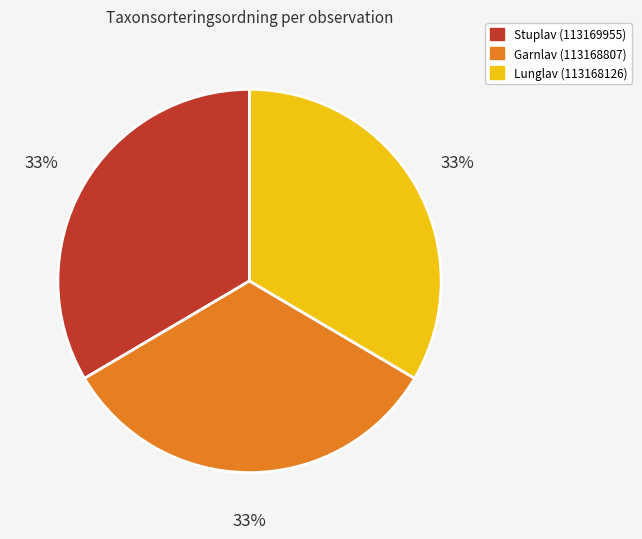

Approximately how many times larger is the value at Garnlav (113168807) compared to Lunglav (113168126)?

1.0